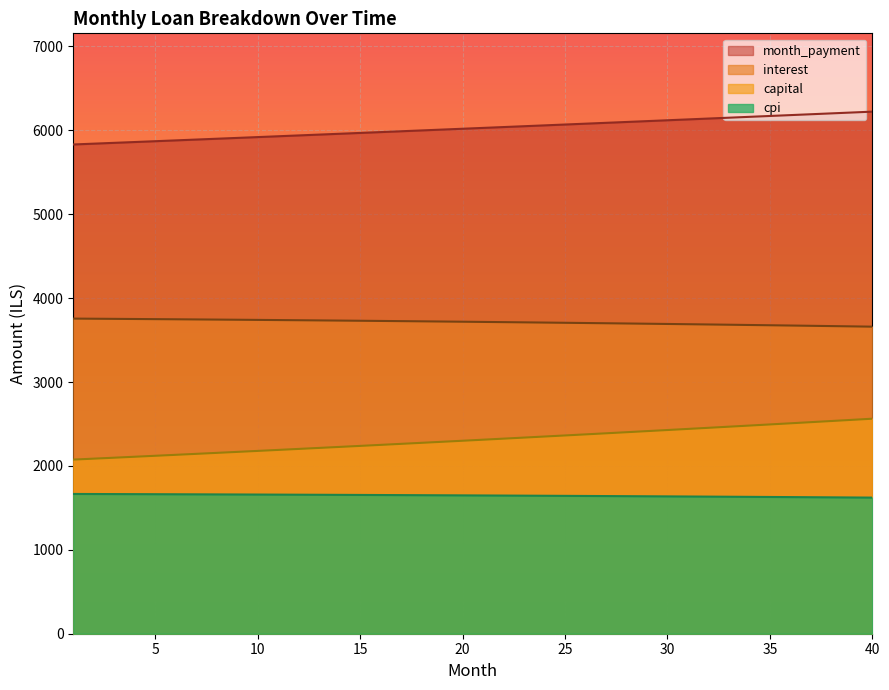

Between 25 and 30, which series saw the biggest shift?

capital